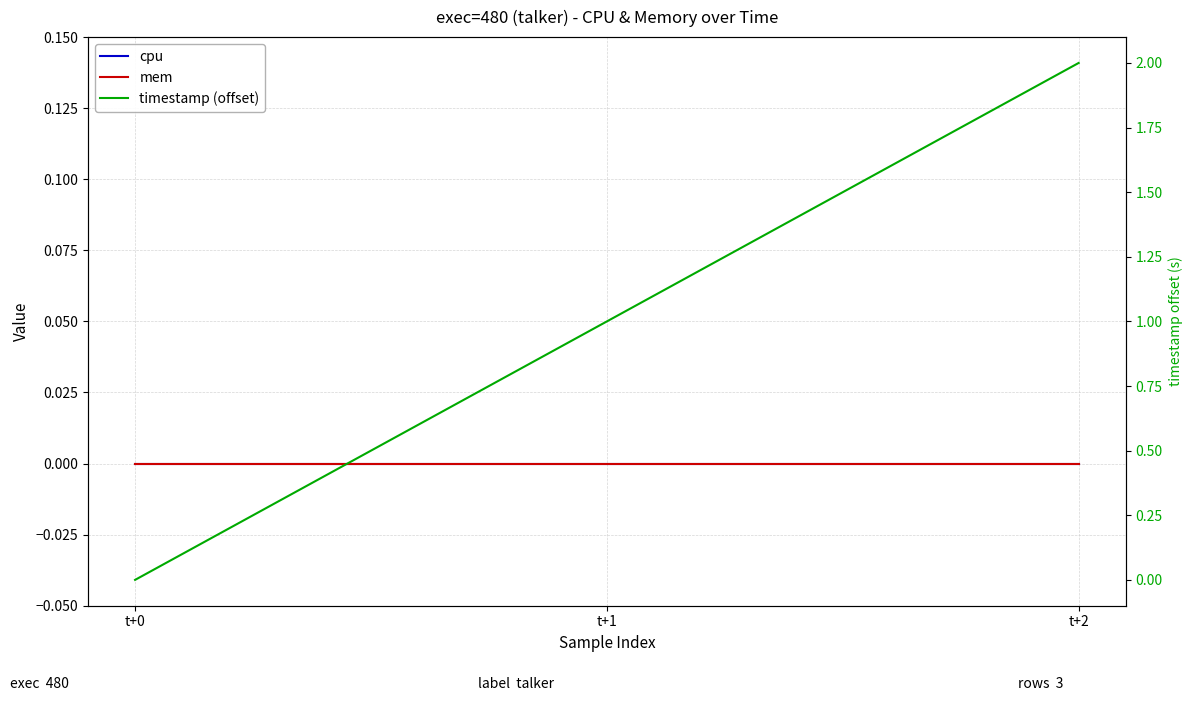

How many series are shown in this chart?

3